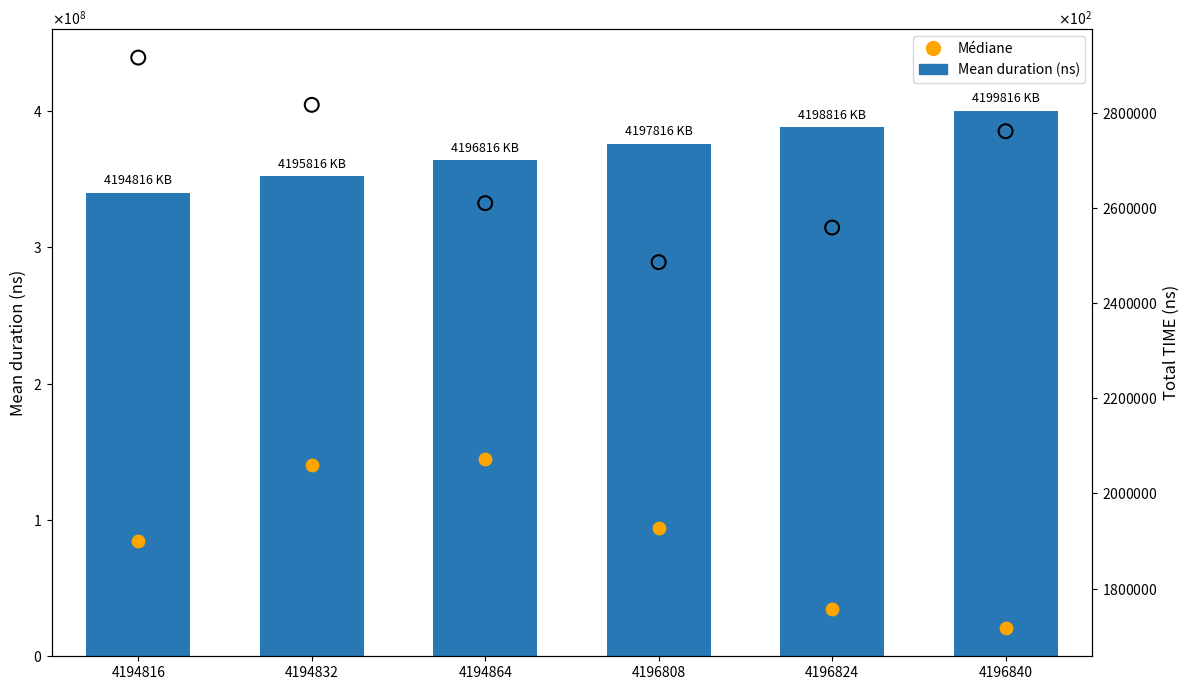

Which series has the largest Y range (max minus min)?

Mean duration (ns)